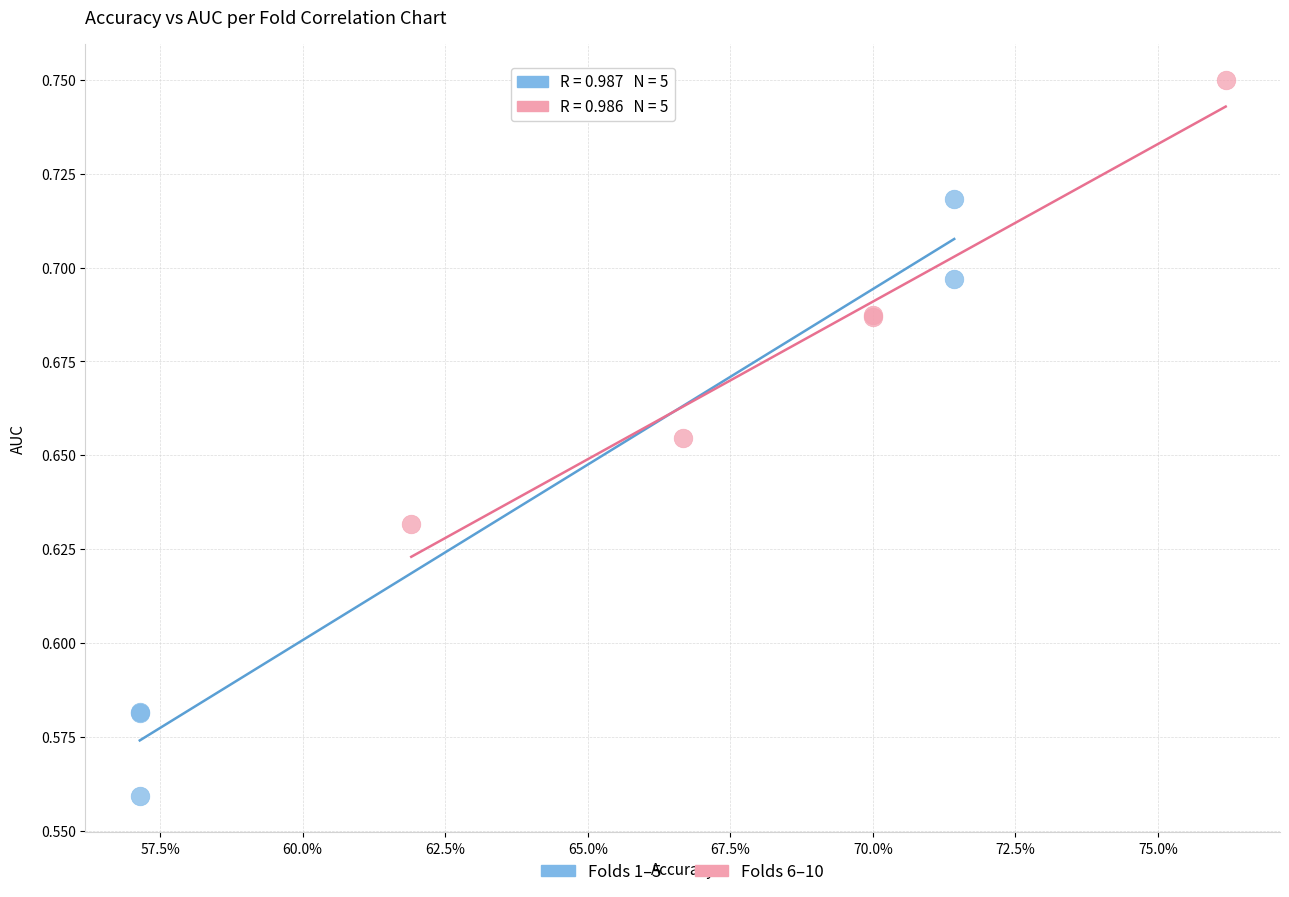

Which series has the largest Y range (max minus min)?

Folds 1–5